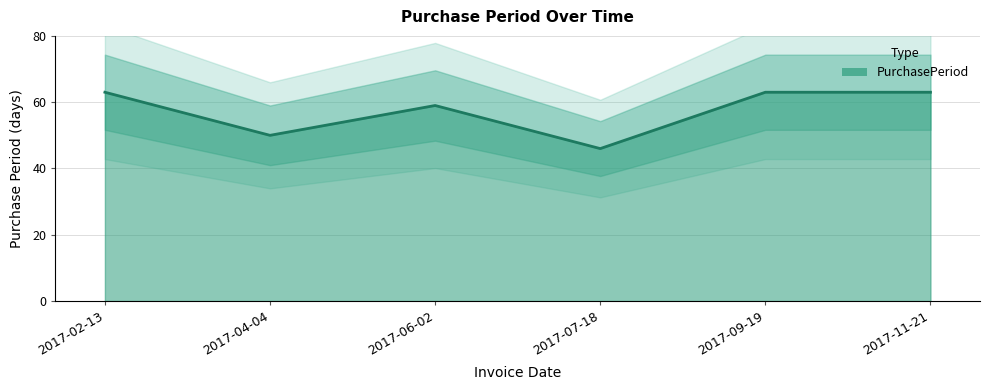

What is the smallest value displayed?

46